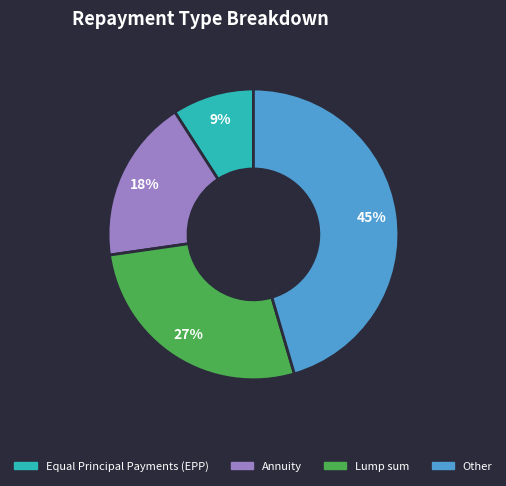

What is the largest slice in the pie chart?

Other